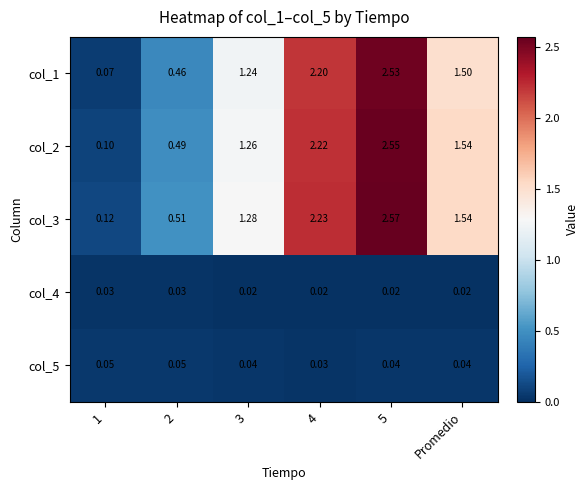

Is the value of col_2 at 4 greater than the value of col_1 at 3?

Yes